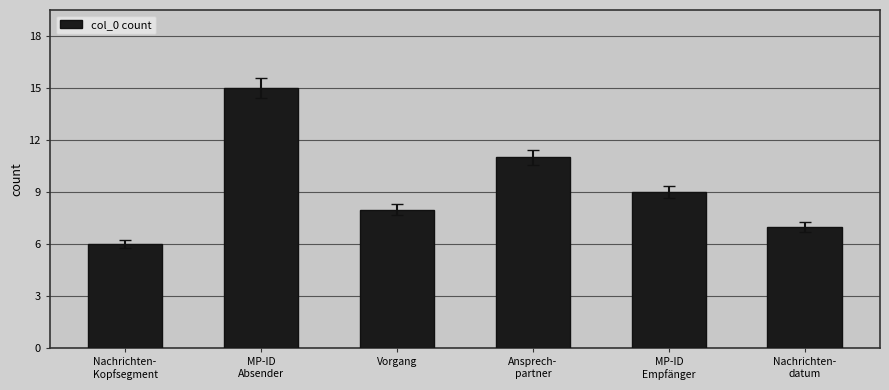

Which category has the lowest value across all series?

Nachrichten-
Kopfsegment